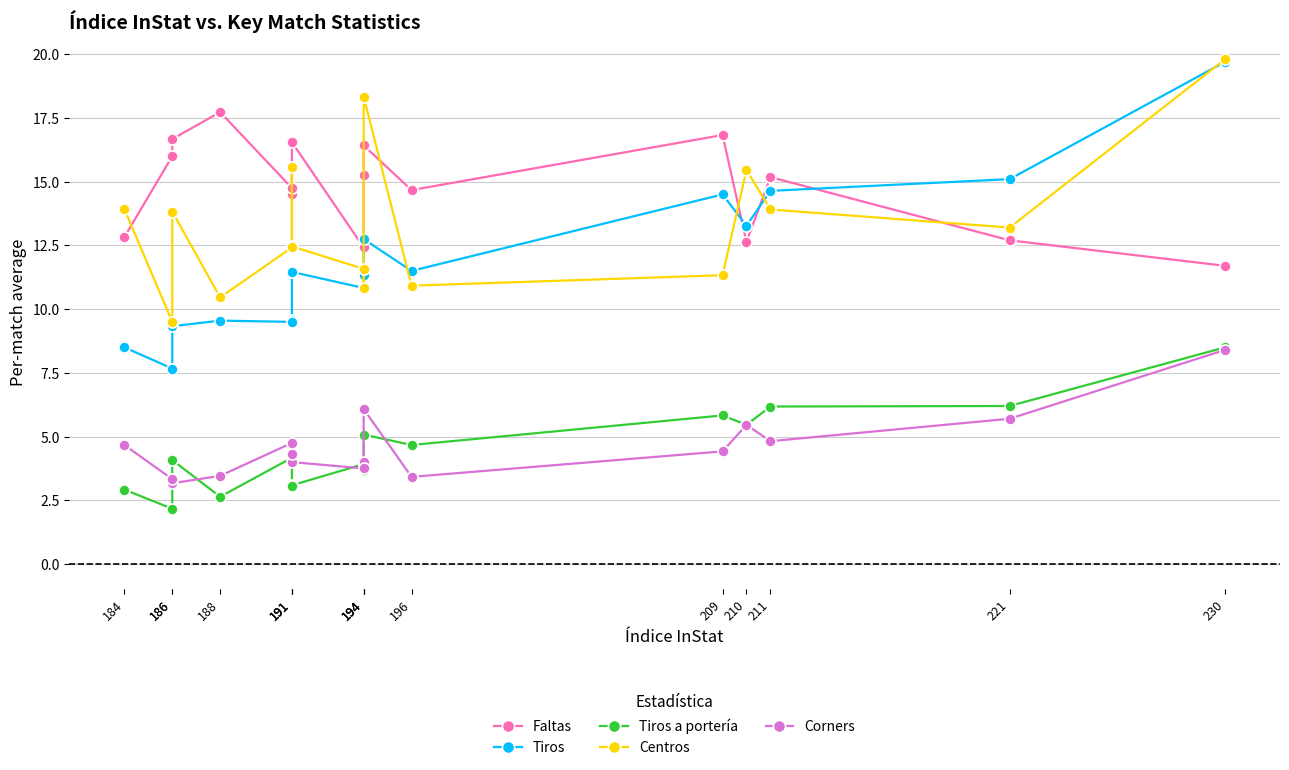

Rank the series by their maximum value, from highest to lowest.

Centros, Tiros, Faltas, Tiros a portería, Corners